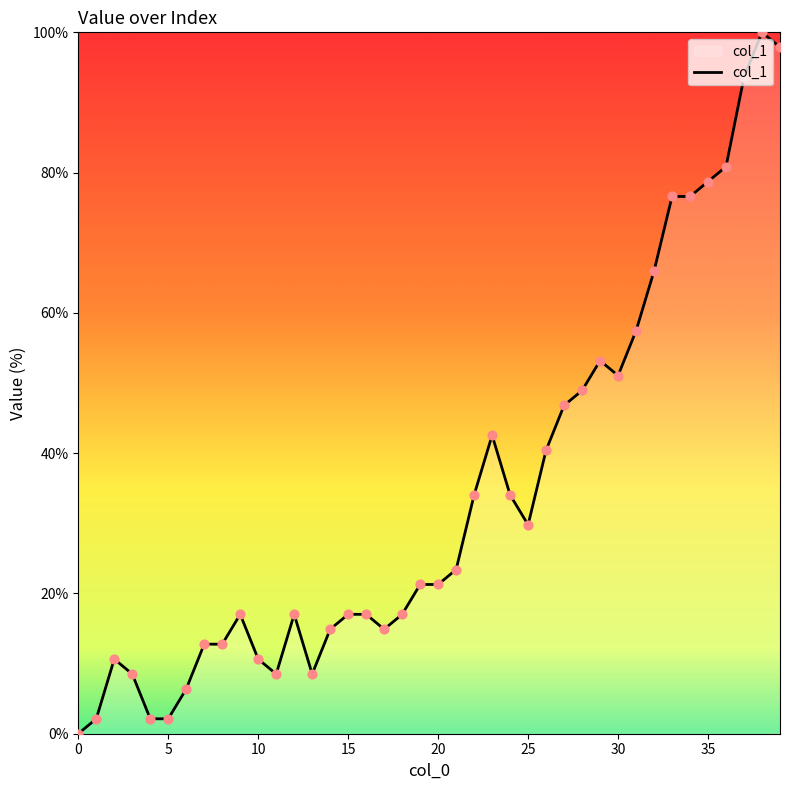

What is the greatest value displayed?

100.0